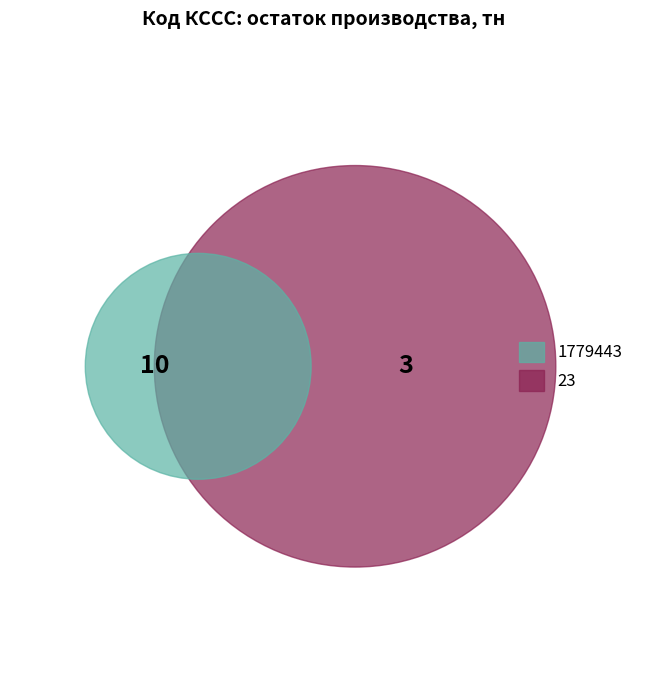

To the nearest percent, what is the average slice percentage?

50%